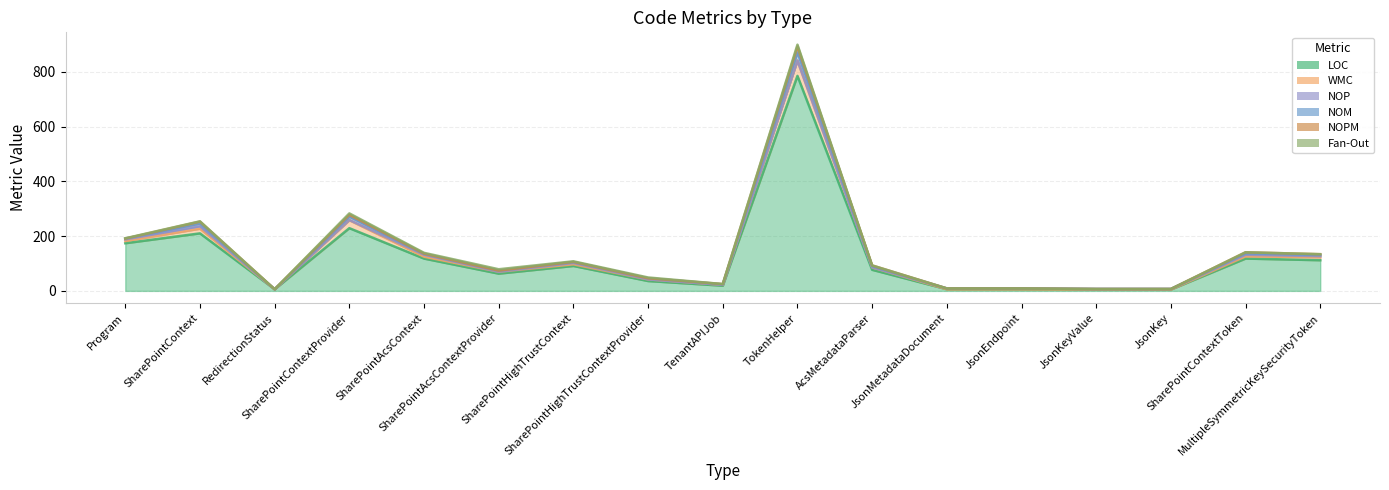

Where does the LOC series first go above 77?

Program